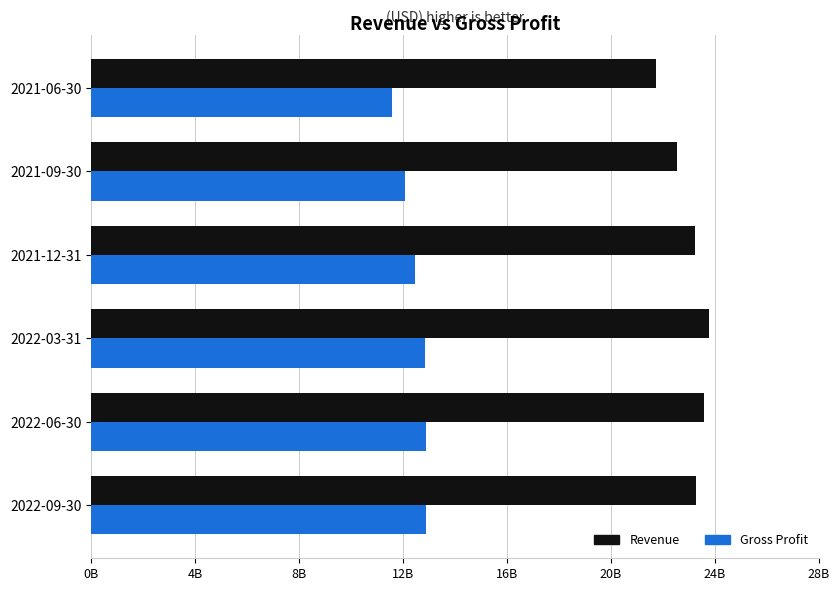

What are all the series names shown in the legend?

Revenue, Gross Profit